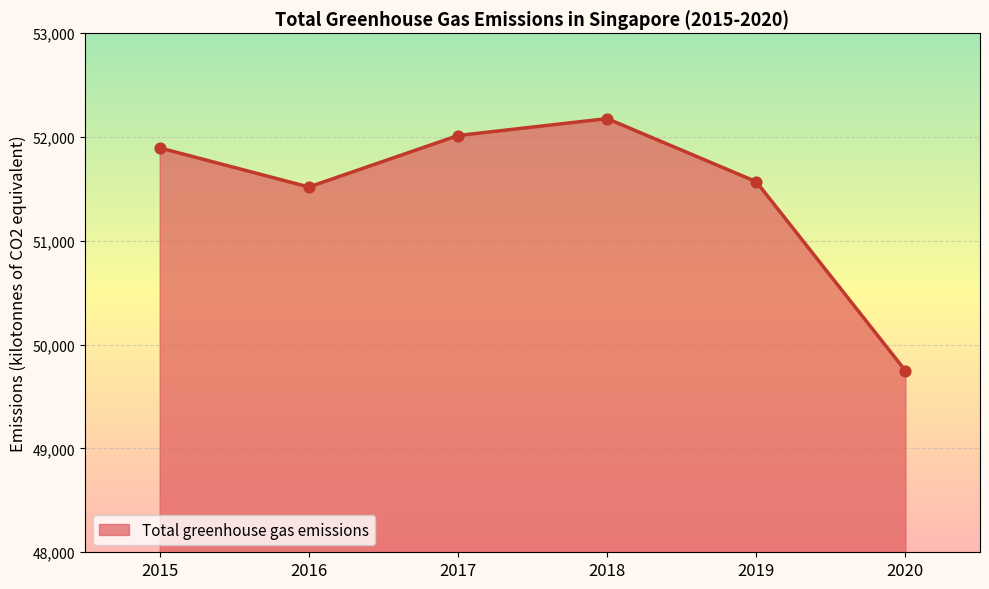

Approximately how many times larger is the value at 2019 compared to 2020?

1.0